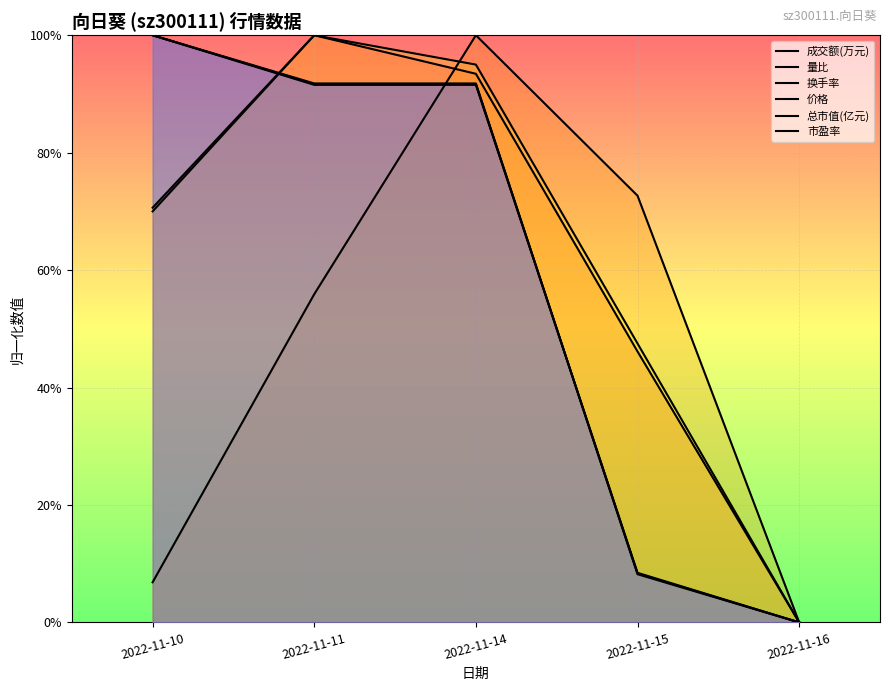

Where is 总市值(亿元) nearest to the value 0?

2022-11-16